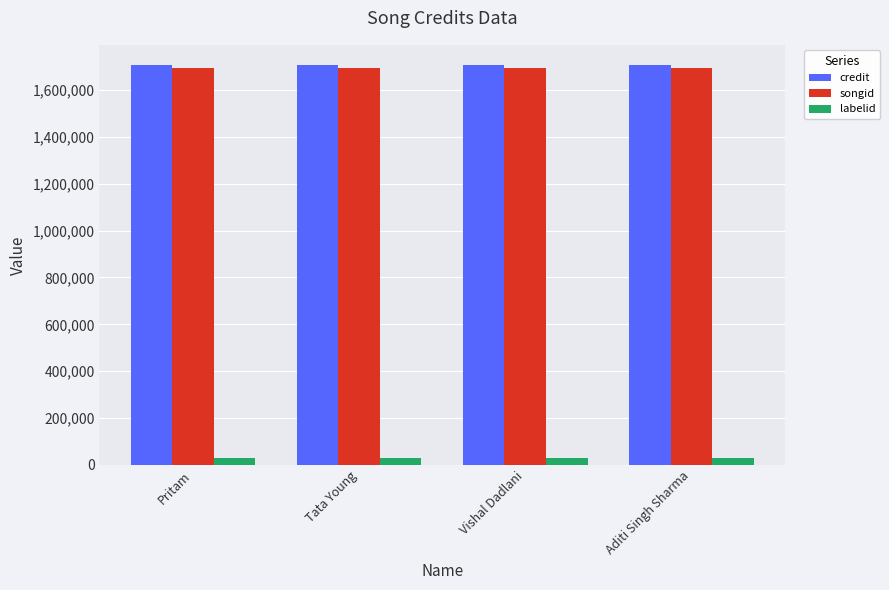

Count the number of categories in the chart.

4